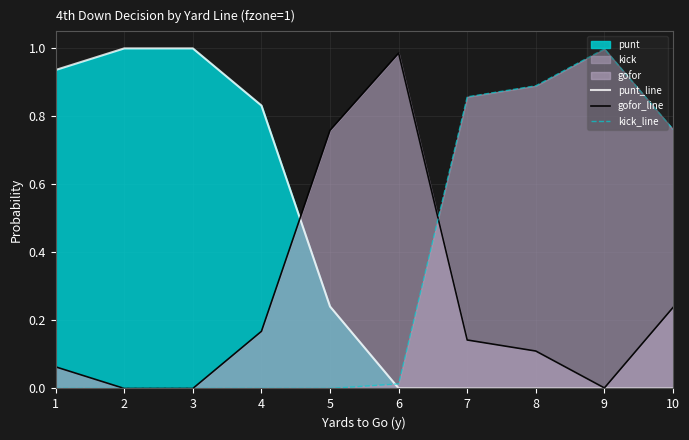

What is the highest value of the punt_line series?

1.0